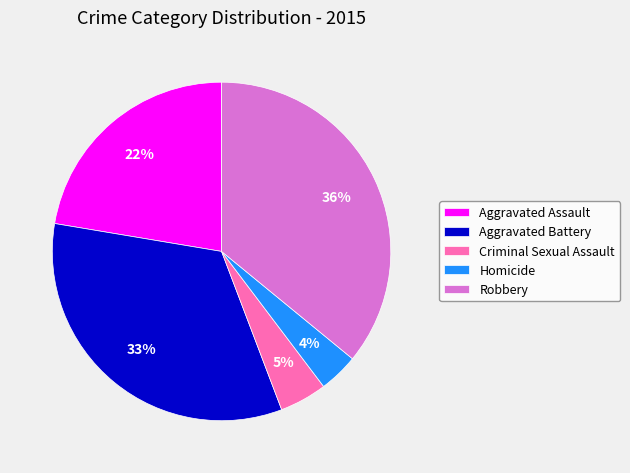

True or false: Aggravated Assault accounts for 22% of the total.

True